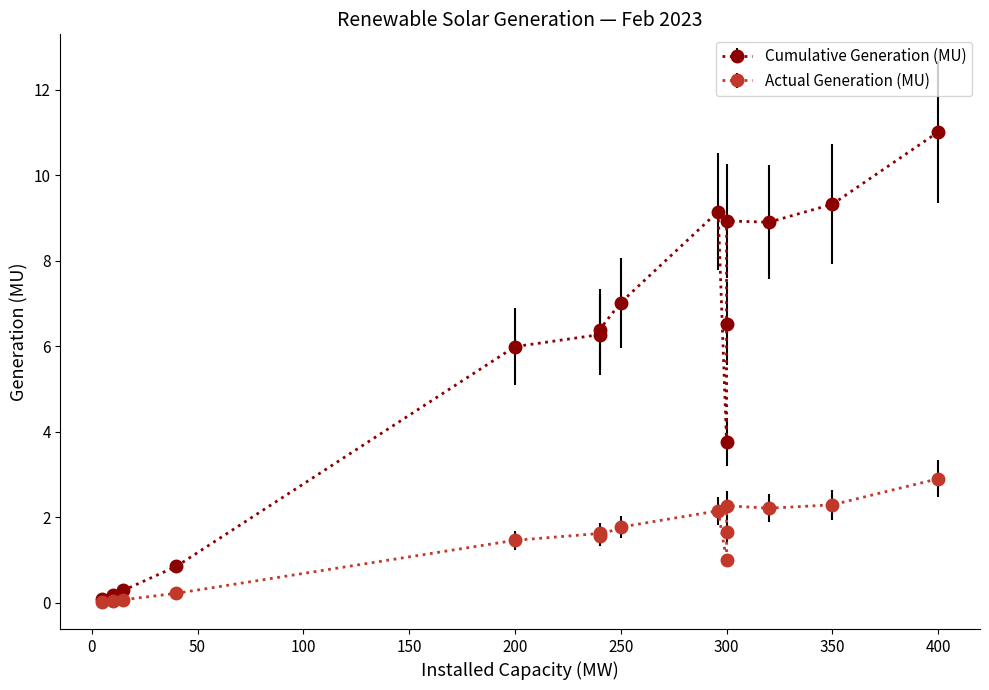

Is the value of Cumulative Generation (MU) at MAHOBA SOLAR (UP) PRIVATE LTD greater than the value of Actual Generation (MU) at ABC RENEWABLE ENERGY?

Yes